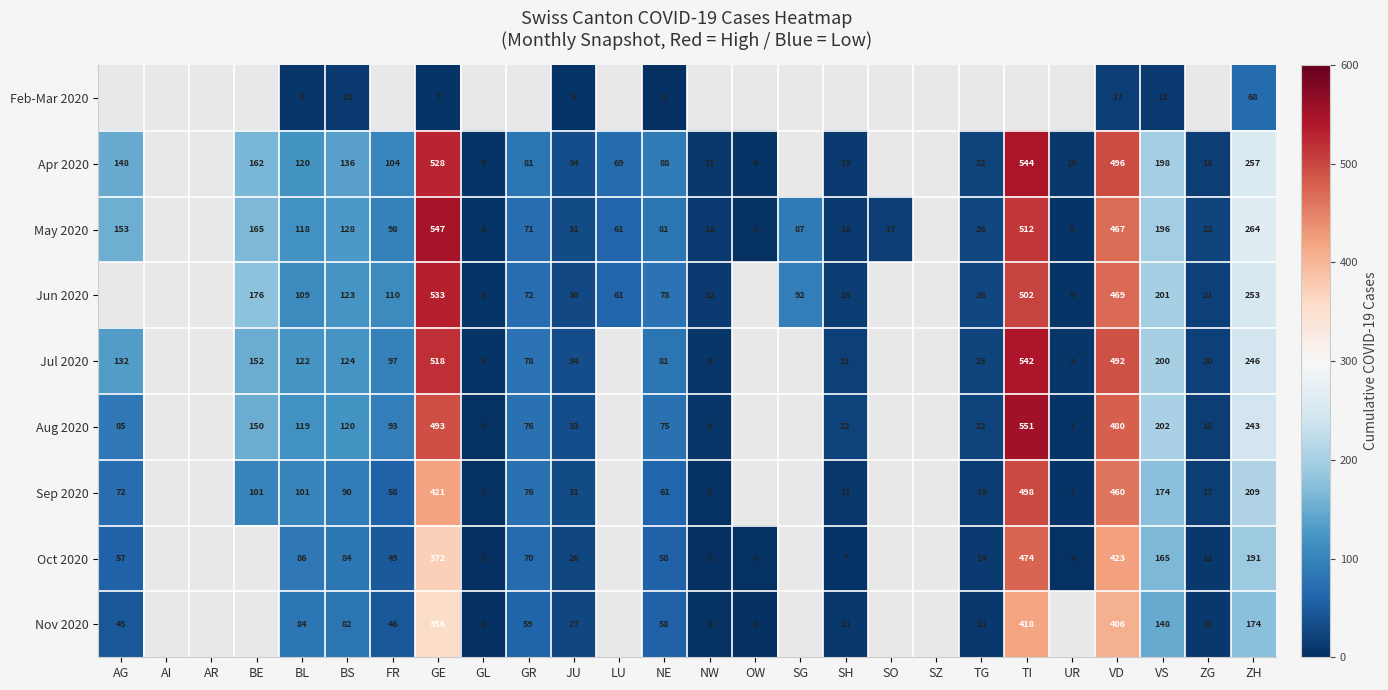

How many distinct data groups are displayed?

9